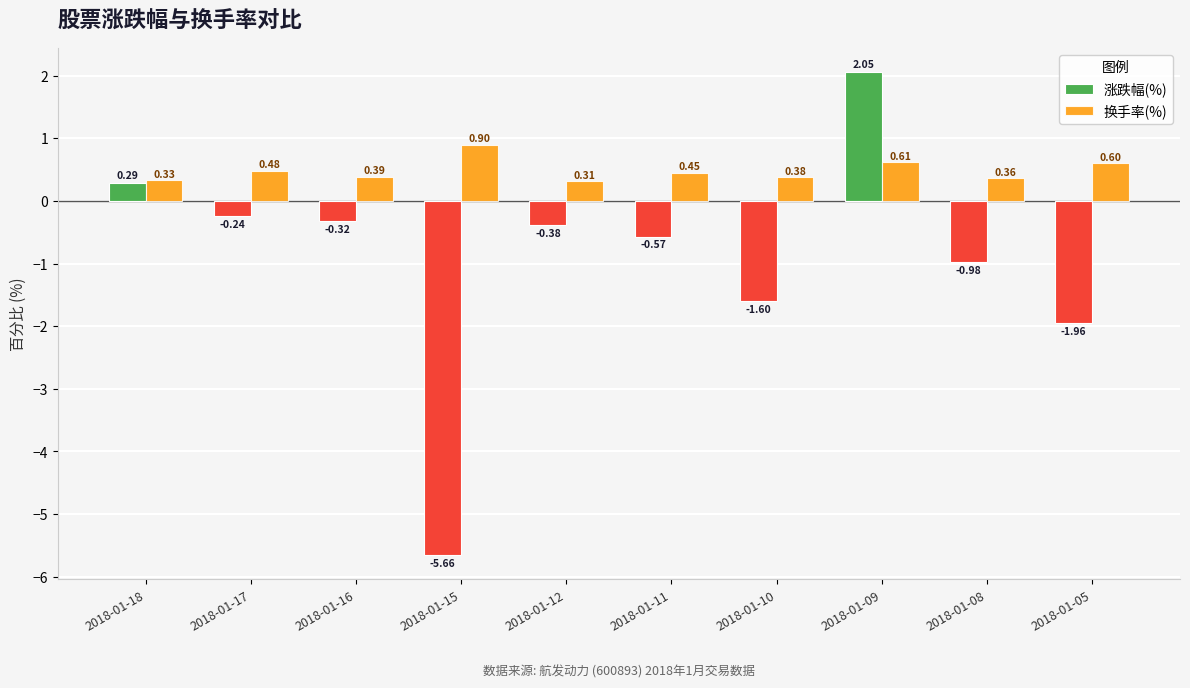

Rank the series by their average value, from highest to lowest.

换手率(%), 涨跌幅(%)